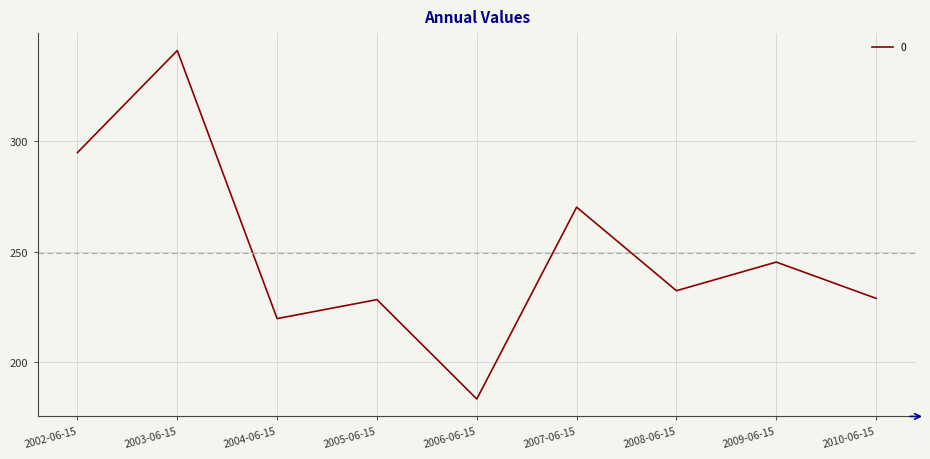

Is it true that the value at 2009-06-15 is 105.2?

False